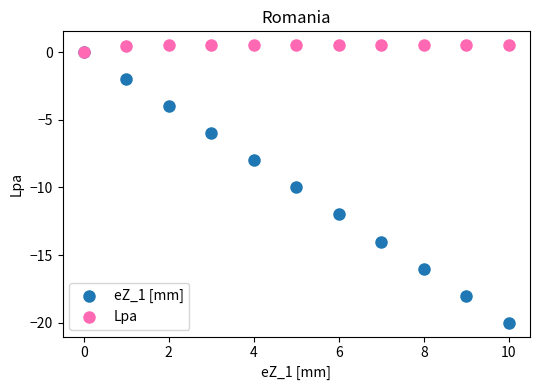

What are all the series names shown in the legend?

eZ_1 [mm], Lpa